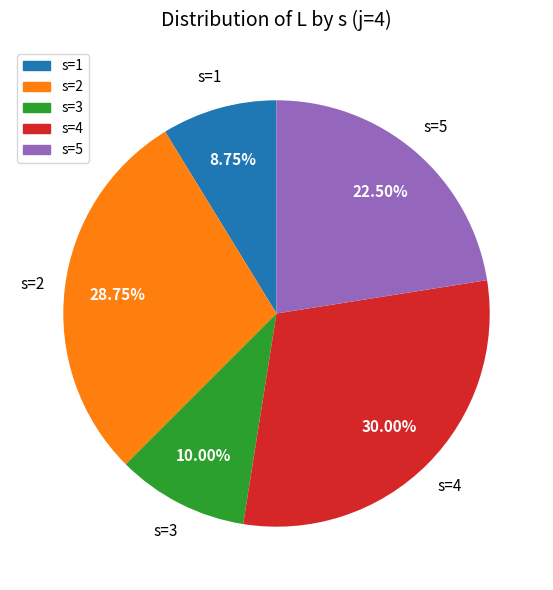

Does any single category account for the majority?

No